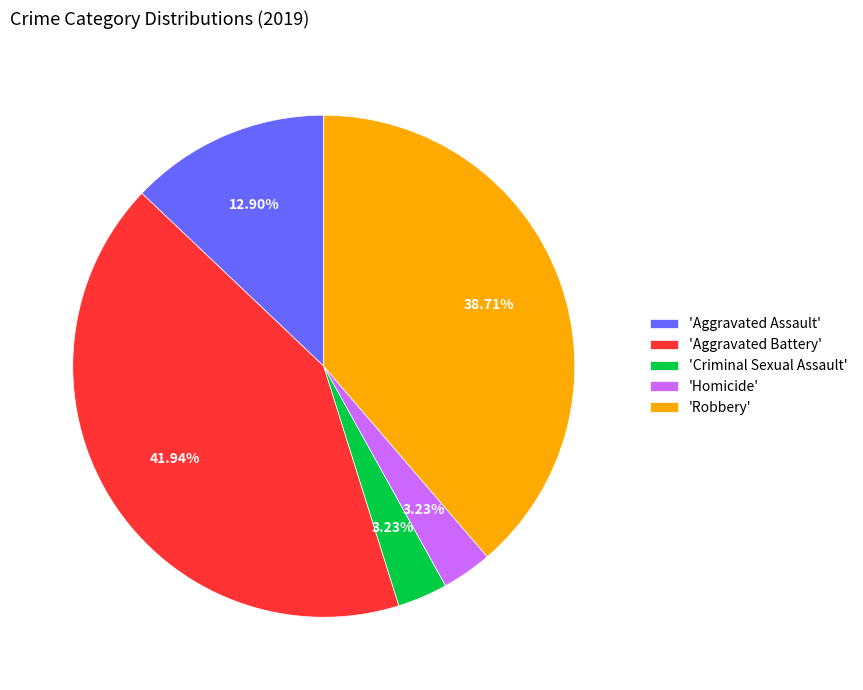

Does any single category account for the majority?

No